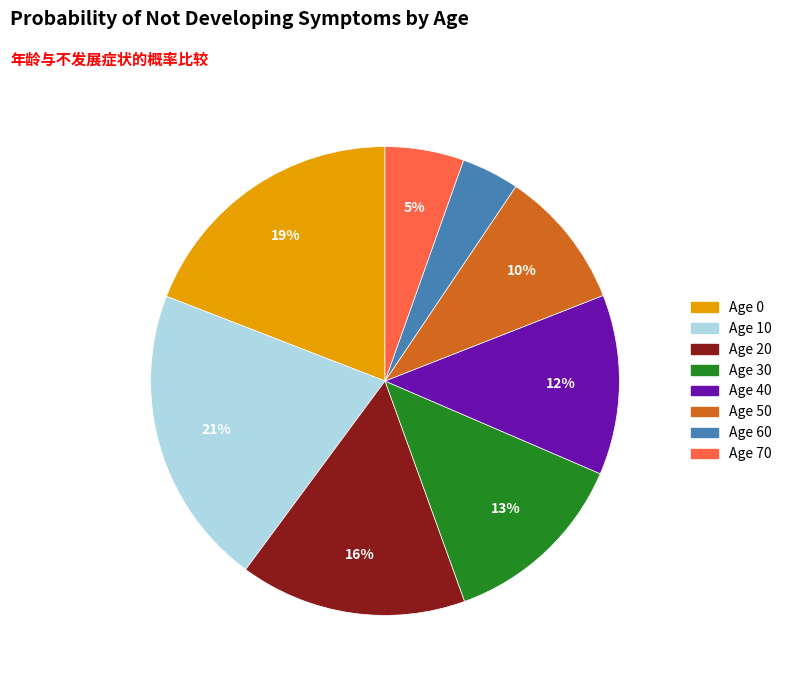

Does any single category account for the majority?

No